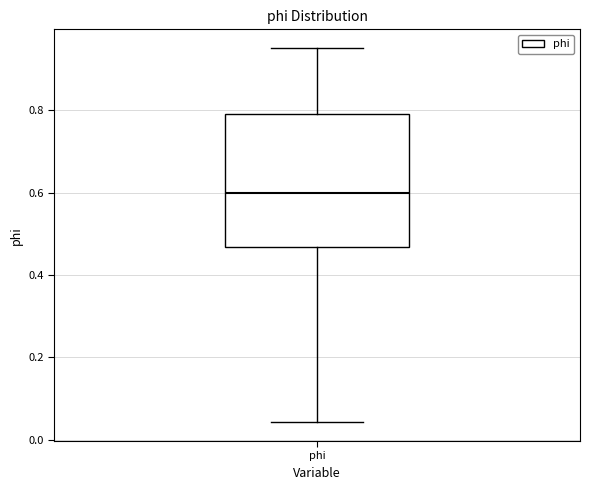

Transcribe this box plot: give where the median line is, the range the box spans, and where the two whiskers end, as read against the y-axis. The values are not printed on the chart, so give them approximately, as read against the axis.

median 0.60, box 0.46 to 0.80, whiskers 0.04 to 0.96